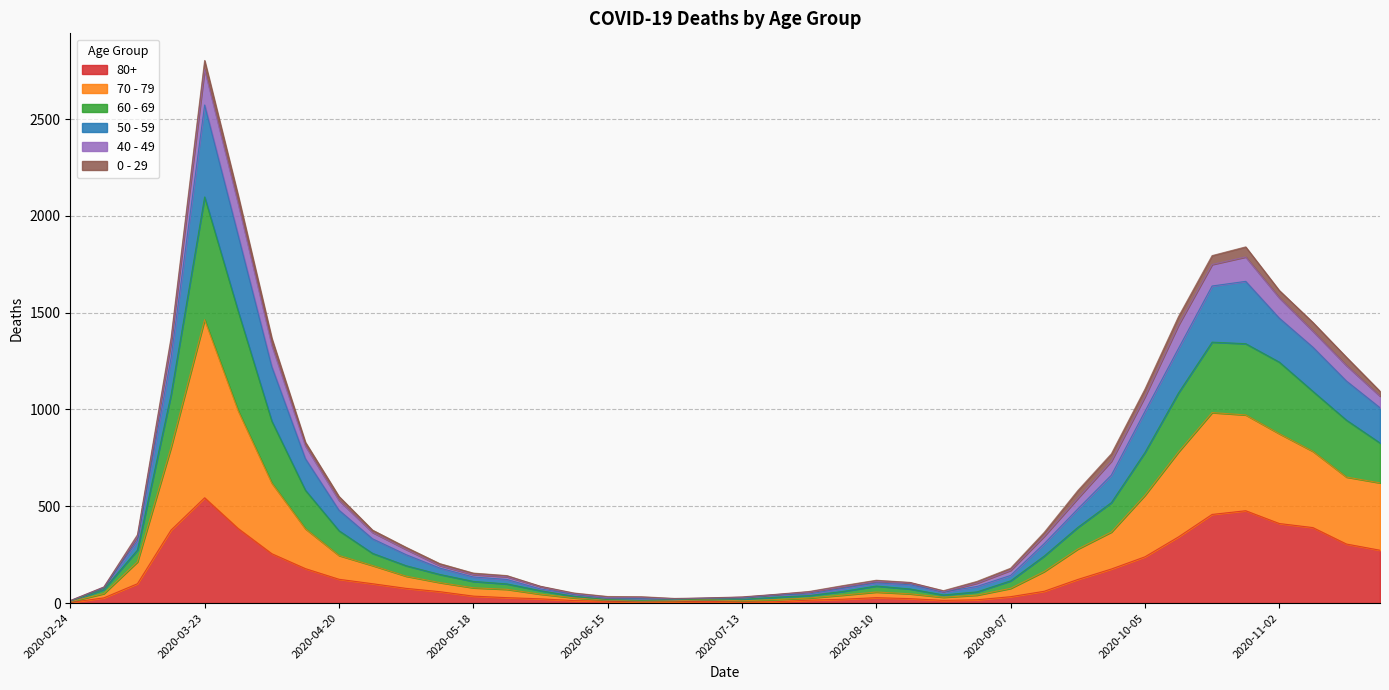

Which category has the lowest value in the 80+ series?

2020-02-24